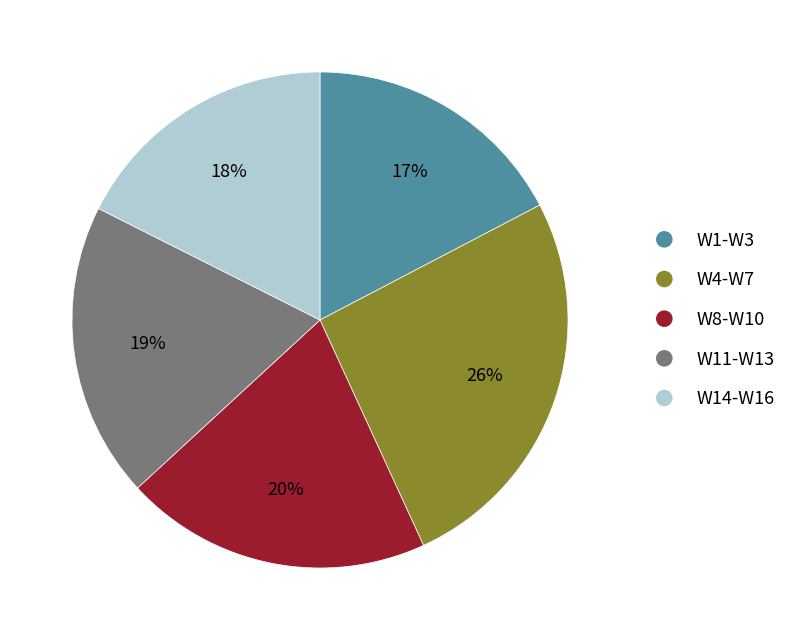

Is it true that W1-W3 is 17% of the pie?

True